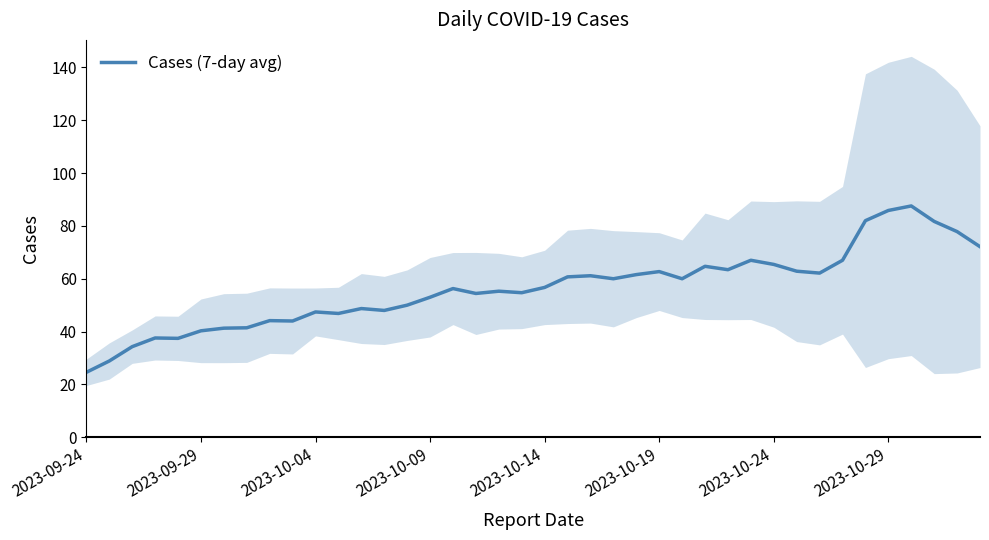

Which category has the lowest value in the Cases (7-day avg) series?

2023-09-24